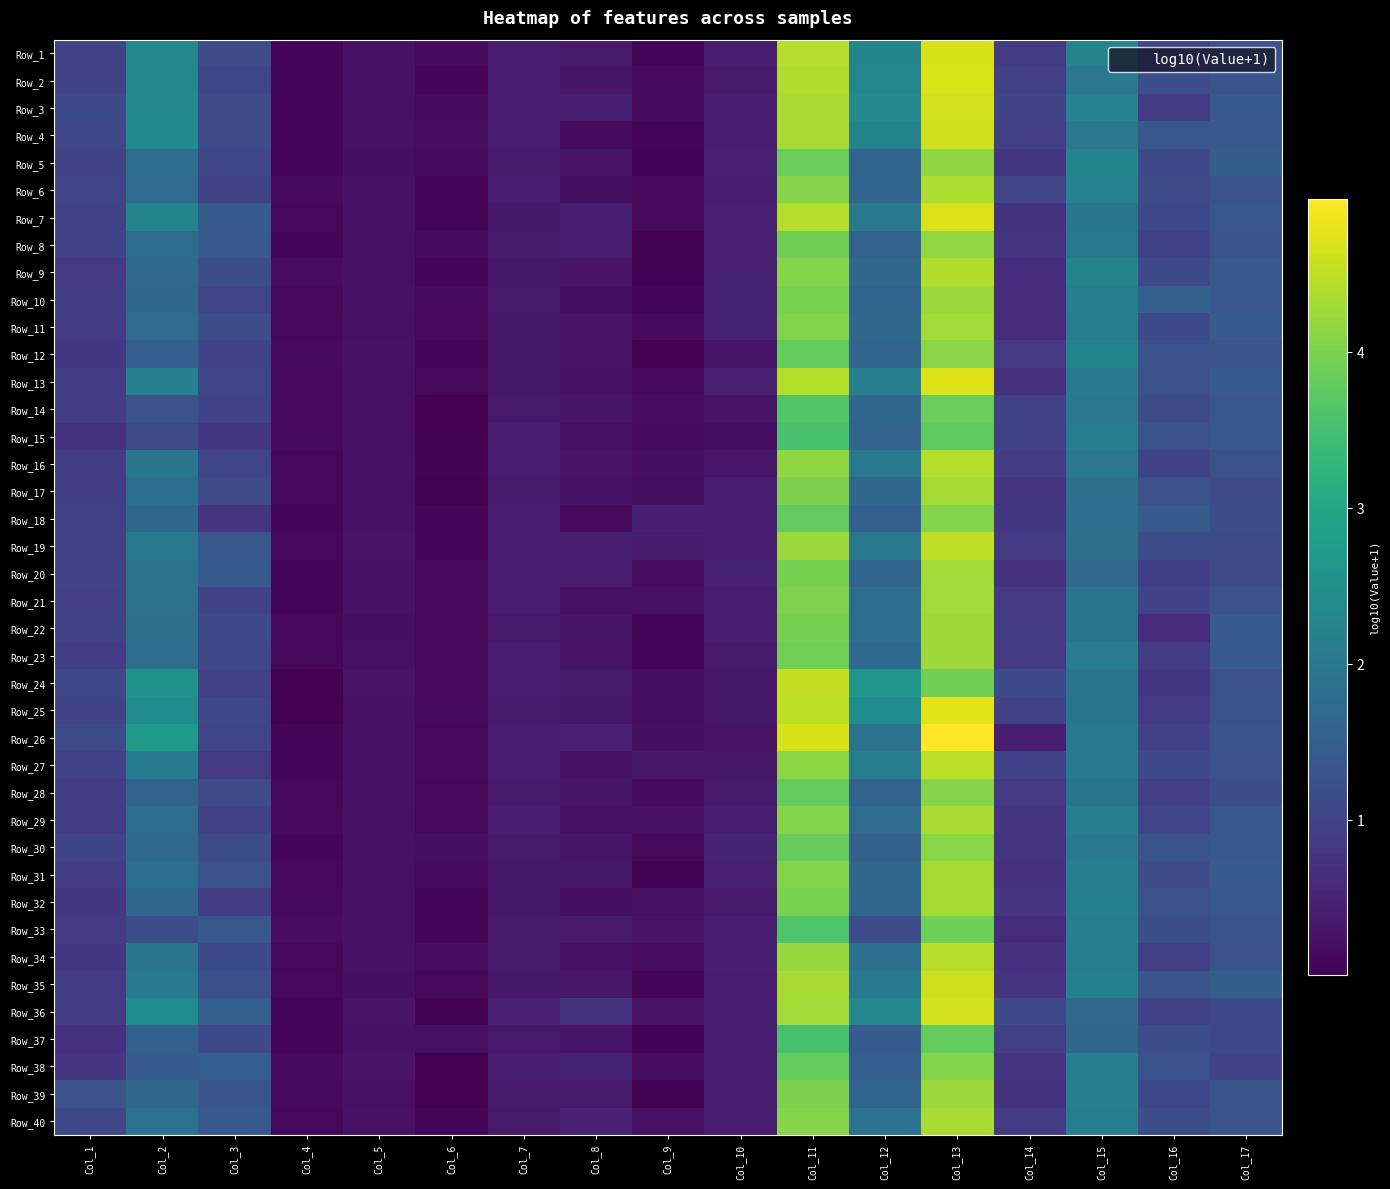

Reading left to right, transcribe all the data shown in this chart.

Row_1: Col_1=1.0	Col_2=2.3	Col_3=1.2	Col_4=0.1	Col_5=0.3	Col_6=0.1	Col_7=0.4	Col_8=0.3	Col_9=0.1	Col_10=0.4	Col_11=4.4	Col_12=2.2	Col_13=4.7	Col_14=0.9	Col_15=2.2	Col_16=1.0	Col_17=1.3
Row_2: Col_1=1.0	Col_2=2.3	Col_3=1.0	Col_4=0.1	Col_5=0.2	Col_6=0.1	Col_7=0.4	Col_8=0.3	Col_9=0.1	Col_10=0.4	Col_11=4.4	Col_12=2.3	Col_13=4.7	Col_14=0.9	Col_15=2.0	Col_16=1.2	Col_17=1.3
Row_3: Col_1=1.1	Col_2=2.3	Col_3=1.2	Col_4=0.1	Col_5=0.2	Col_6=0.1	Col_7=0.4	Col_8=0.4	Col_9=0.2	Col_10=0.4	Col_11=4.4	Col_12=2.3	Col_13=4.6	Col_14=1.0	Col_15=2.2	Col_16=0.9	Col_17=1.4
Row_4: Col_1=1.1	Col_2=2.4	Col_3=1.1	Col_4=0.1	Col_5=0.2	Col_6=0.2	Col_7=0.4	Col_8=0.2	Col_9=0.1	Col_10=0.4	Col_11=4.3	Col_12=2.2	Col_13=4.6	Col_14=0.9	Col_15=2.0	Col_16=1.4	Col_17=1.4
Row_5: Col_1=1.0	Col_2=1.8	Col_3=1.1	Col_4=0.1	Col_5=0.2	Col_6=0.1	Col_7=0.4	Col_8=0.3	Col_9=0.1	Col_10=0.5	Col_11=3.9	Col_12=1.6	Col_13=4.2	Col_14=0.8	Col_15=2.2	Col_16=1.1	Col_17=1.5
Row_6: Col_1=1.0	Col_2=1.7	Col_3=1.0	Col_4=0.2	Col_5=0.2	Col_6=0.1	Col_7=0.4	Col_8=0.2	Col_9=0.1	Col_10=0.4	Col_11=4.1	Col_12=1.6	Col_13=4.4	Col_14=1.0	Col_15=2.2	Col_16=1.1	Col_17=1.3
Row_7: Col_1=1.0	Col_2=2.2	Col_3=1.4	Col_4=0.1	Col_5=0.2	Col_6=0.1	Col_7=0.3	Col_8=0.4	Col_9=0.1	Col_10=0.5	Col_11=4.4	Col_12=2.0	Col_13=4.7	Col_14=0.7	Col_15=2.0	Col_16=1.1	Col_17=1.4
Row_8: Col_1=1.0	Col_2=1.8	Col_3=1.4	Col_4=0.1	Col_5=0.2	Col_6=0.2	Col_7=0.4	Col_8=0.4	Col_9=0.0	Col_10=0.5	Col_11=3.9	Col_12=1.6	Col_13=4.2	Col_14=0.8	Col_15=2.0	Col_16=1.0	Col_17=1.3
Row_9: Col_1=0.8	Col_2=1.7	Col_3=1.2	Col_4=0.2	Col_5=0.2	Col_6=0.1	Col_7=0.3	Col_8=0.3	Col_9=0.1	Col_10=0.5	Col_11=4.1	Col_12=1.7	Col_13=4.4	Col_14=0.6	Col_15=2.2	Col_16=1.1	Col_17=1.4
Row_10: Col_1=0.9	Col_2=1.7	Col_3=1.0	Col_4=0.1	Col_5=0.2	Col_6=0.1	Col_7=0.4	Col_8=0.2	Col_9=0.1	Col_10=0.5	Col_11=4.0	Col_12=1.6	Col_13=4.2	Col_14=0.7	Col_15=2.2	Col_16=1.5	Col_17=1.4
Row_11: Col_1=0.9	Col_2=1.7	Col_3=1.2	Col_4=0.1	Col_5=0.2	Col_6=0.1	Col_7=0.3	Col_8=0.3	Col_9=0.2	Col_10=0.5	Col_11=4.0	Col_12=1.7	Col_13=4.3	Col_14=0.7	Col_15=2.1	Col_16=1.1	Col_17=1.4
Row_12: Col_1=0.8	Col_2=1.5	Col_3=1.0	Col_4=0.2	Col_5=0.2	Col_6=0.1	Col_7=0.3	Col_8=0.3	Col_9=0.0	Col_10=0.3	Col_11=3.8	Col_12=1.6	Col_13=4.1	Col_14=0.8	Col_15=2.3	Col_16=1.3	Col_17=1.3
Row_13: Col_1=0.9	Col_2=2.2	Col_3=1.0	Col_4=0.1	Col_5=0.2	Col_6=0.1	Col_7=0.3	Col_8=0.2	Col_9=0.1	Col_10=0.5	Col_11=4.4	Col_12=2.1	Col_13=4.7	Col_14=0.7	Col_15=2.1	Col_16=1.2	Col_17=1.4
Row_14: Col_1=0.9	Col_2=1.3	Col_3=1.0	Col_4=0.1	Col_5=0.2	Col_6=0.0	Col_7=0.3	Col_8=0.3	Col_9=0.2	Col_10=0.3	Col_11=3.6	Col_12=1.6	Col_13=3.8	Col_14=1.0	Col_15=2.0	Col_16=1.2	Col_17=1.3
Row_15: Col_1=0.7	Col_2=1.2	Col_3=0.8	Col_4=0.2	Col_5=0.2	Col_6=0.0	Col_7=0.4	Col_8=0.2	Col_9=0.1	Col_10=0.2	Col_11=3.6	Col_12=1.6	Col_13=3.8	Col_14=1.0	Col_15=2.1	Col_16=1.3	Col_17=1.4
Row_16: Col_1=0.9	Col_2=2.0	Col_3=1.0	Col_4=0.1	Col_5=0.2	Col_6=0.1	Col_7=0.4	Col_8=0.3	Col_9=0.2	Col_10=0.3	Col_11=4.2	Col_12=2.0	Col_13=4.4	Col_14=0.9	Col_15=2.0	Col_16=1.0	Col_17=1.2
Row_17: Col_1=0.9	Col_2=1.8	Col_3=1.1	Col_4=0.1	Col_5=0.3	Col_6=0.0	Col_7=0.4	Col_8=0.3	Col_9=0.2	Col_10=0.4	Col_11=4.0	Col_12=1.7	Col_13=4.3	Col_14=0.8	Col_15=1.8	Col_16=1.2	Col_17=1.2
Row_18: Col_1=1.0	Col_2=1.7	Col_3=0.8	Col_4=0.1	Col_5=0.3	Col_6=0.1	Col_7=0.4	Col_8=0.1	Col_9=0.4	Col_10=0.4	Col_11=3.8	Col_12=1.5	Col_13=4.1	Col_14=0.8	Col_15=1.8	Col_16=1.4	Col_17=1.2
Row_19: Col_1=1.0	Col_2=2.0	Col_3=1.3	Col_4=0.1	Col_5=0.3	Col_6=0.1	Col_7=0.4	Col_8=0.4	Col_9=0.4	Col_10=0.4	Col_11=4.2	Col_12=2.0	Col_13=4.5	Col_14=0.9	Col_15=1.8	Col_16=1.2	Col_17=1.2
Row_20: Col_1=1.0	Col_2=1.9	Col_3=1.4	Col_4=0.1	Col_5=0.3	Col_6=0.1	Col_7=0.4	Col_8=0.4	Col_9=0.2	Col_10=0.5	Col_11=4.0	Col_12=1.6	Col_13=4.3	Col_14=0.7	Col_15=1.7	Col_16=0.9	Col_17=1.2
Row_21: Col_1=0.9	Col_2=1.9	Col_3=1.0	Col_4=0.1	Col_5=0.2	Col_6=0.1	Col_7=0.4	Col_8=0.2	Col_9=0.2	Col_10=0.4	Col_11=4.0	Col_12=1.8	Col_13=4.3	Col_14=0.8	Col_15=1.9	Col_16=1.0	Col_17=1.3
Row_22: Col_1=1.0	Col_2=1.8	Col_3=1.1	Col_4=0.1	Col_5=0.2	Col_6=0.1	Col_7=0.4	Col_8=0.3	Col_9=0.1	Col_10=0.4	Col_11=3.9	Col_12=1.8	Col_13=4.3	Col_14=0.9	Col_15=1.9	Col_16=0.6	Col_17=1.4
Row_23: Col_1=0.9	Col_2=1.8	Col_3=1.1	Col_4=0.1	Col_5=0.2	Col_6=0.1	Col_7=0.4	Col_8=0.3	Col_9=0.1	Col_10=0.4	Col_11=3.9	Col_12=1.7	Col_13=4.2	Col_14=0.8	Col_15=2.1	Col_16=0.9	Col_17=1.4
Row_24: Col_1=1.1	Col_2=2.6	Col_3=1.0	Col_4=0.0	Col_5=0.3	Col_6=0.1	Col_7=0.4	Col_8=0.4	Col_9=0.2	Col_10=0.3	Col_11=4.5	Col_12=2.6	Col_13=3.9	Col_14=1.1	Col_15=1.9	Col_16=0.8	Col_17=1.3
Row_25: Col_1=1.0	Col_2=2.4	Col_3=1.1	Col_4=0.0	Col_5=0.2	Col_6=0.2	Col_7=0.4	Col_8=0.3	Col_9=0.2	Col_10=0.3	Col_11=4.5	Col_12=2.4	Col_13=4.8	Col_14=1.0	Col_15=1.9	Col_16=0.9	Col_17=1.3
Row_26: Col_1=1.2	Col_2=2.7	Col_3=1.0	Col_4=0.1	Col_5=0.2	Col_6=0.1	Col_7=0.4	Col_8=0.5	Col_9=0.2	Col_10=0.3	Col_11=4.7	Col_12=1.9	Col_13=5.0	Col_14=0.4	Col_15=2.0	Col_16=1.0	Col_17=1.3
Row_27: Col_1=1.0	Col_2=2.1	Col_3=0.9	Col_4=0.1	Col_5=0.2	Col_6=0.1	Col_7=0.4	Col_8=0.2	Col_9=0.3	Col_10=0.3	Col_11=4.1	Col_12=2.1	Col_13=4.5	Col_14=1.0	Col_15=2.0	Col_16=1.1	Col_17=1.3
Row_28: Col_1=0.9	Col_2=1.6	Col_3=1.1	Col_4=0.1	Col_5=0.3	Col_6=0.1	Col_7=0.4	Col_8=0.3	Col_9=0.1	Col_10=0.4	Col_11=3.8	Col_12=1.6	Col_13=4.1	Col_14=0.8	Col_15=1.9	Col_16=1.0	Col_17=1.2
Row_29: Col_1=0.9	Col_2=1.8	Col_3=1.0	Col_4=0.1	Col_5=0.2	Col_6=0.1	Col_7=0.4	Col_8=0.2	Col_9=0.2	Col_10=0.4	Col_11=4.0	Col_12=1.7	Col_13=4.3	Col_14=0.8	Col_15=2.1	Col_16=1.0	Col_17=1.4
Row_30: Col_1=1.0	Col_2=1.7	Col_3=1.2	Col_4=0.1	Col_5=0.2	Col_6=0.2	Col_7=0.3	Col_8=0.3	Col_9=0.1	Col_10=0.5	Col_11=3.8	Col_12=1.5	Col_13=4.1	Col_14=0.8	Col_15=2.1	Col_16=1.3	Col_17=1.4
Row_31: Col_1=0.9	Col_2=1.8	Col_3=1.3	Col_4=0.1	Col_5=0.2	Col_6=0.2	Col_7=0.3	Col_8=0.3	Col_9=0.0	Col_10=0.5	Col_11=4.0	Col_12=1.7	Col_13=4.3	Col_14=0.7	Col_15=2.1	Col_16=1.2	Col_17=1.4
Row_32: Col_1=0.8	Col_2=1.7	Col_3=0.9	Col_4=0.2	Col_5=0.2	Col_6=0.1	Col_7=0.3	Col_8=0.2	Col_9=0.2	Col_10=0.3	Col_11=4.0	Col_12=1.7	Col_13=4.3	Col_14=0.8	Col_15=2.2	Col_16=1.2	Col_17=1.4
Row_33: Col_1=0.8	Col_2=1.2	Col_3=1.4	Col_4=0.2	Col_5=0.2	Col_6=0.1	Col_7=0.4	Col_8=0.3	Col_9=0.3	Col_10=0.4	Col_11=3.6	Col_12=1.2	Col_13=3.9	Col_14=0.7	Col_15=2.1	Col_16=1.2	Col_17=1.3
Row_34: Col_1=0.8	Col_2=1.9	Col_3=1.1	Col_4=0.1	Col_5=0.2	Col_6=0.2	Col_7=0.4	Col_8=0.3	Col_9=0.2	Col_10=0.4	Col_11=4.2	Col_12=1.8	Col_13=4.4	Col_14=0.7	Col_15=2.1	Col_16=1.0	Col_17=1.3
Row_35: Col_1=0.9	Col_2=2.0	Col_3=1.2	Col_4=0.1	Col_5=0.2	Col_6=0.1	Col_7=0.3	Col_8=0.3	Col_9=0.1	Col_10=0.4	Col_11=4.3	Col_12=2.0	Col_13=4.6	Col_14=0.8	Col_15=2.2	Col_16=1.3	Col_17=1.5
Row_36: Col_1=0.9	Col_2=2.4	Col_3=1.5	Col_4=0.1	Col_5=0.3	Col_6=0.0	Col_7=0.5	Col_8=0.7	Col_9=0.3	Col_10=0.4	Col_11=4.3	Col_12=2.3	Col_13=4.6	Col_14=1.1	Col_15=1.7	Col_16=1.0	Col_17=1.1
Row_37: Col_1=0.7	Col_2=1.5	Col_3=1.1	Col_4=0.1	Col_5=0.3	Col_6=0.2	Col_7=0.3	Col_8=0.3	Col_9=0.1	Col_10=0.4	Col_11=3.5	Col_12=1.4	Col_13=3.8	Col_14=0.9	Col_15=1.6	Col_16=1.2	Col_17=1.1
Row_38: Col_1=0.8	Col_2=1.4	Col_3=1.5	Col_4=0.2	Col_5=0.3	Col_6=0.0	Col_7=0.4	Col_8=0.5	Col_9=0.2	Col_10=0.4	Col_11=3.8	Col_12=1.5	Col_13=4.1	Col_14=0.8	Col_15=2.2	Col_16=1.3	Col_17=1.0
Row_39: Col_1=1.3	Col_2=1.6	Col_3=1.3	Col_4=0.1	Col_5=0.2	Col_6=0.0	Col_7=0.4	Col_8=0.3	Col_9=0.0	Col_10=0.4	Col_11=4.0	Col_12=1.6	Col_13=4.2	Col_14=0.7	Col_15=2.2	Col_16=1.1	Col_17=1.3
Row_40: Col_1=1.1	Col_2=1.9	Col_3=1.4	Col_4=0.1	Col_5=0.2	Col_6=0.1	Col_7=0.3	Col_8=0.5	Col_9=0.3	Col_10=0.4	Col_11=4.1	Col_12=1.9	Col_13=4.3	Col_14=0.9	Col_15=2.1	Col_16=1.2	Col_17=1.3